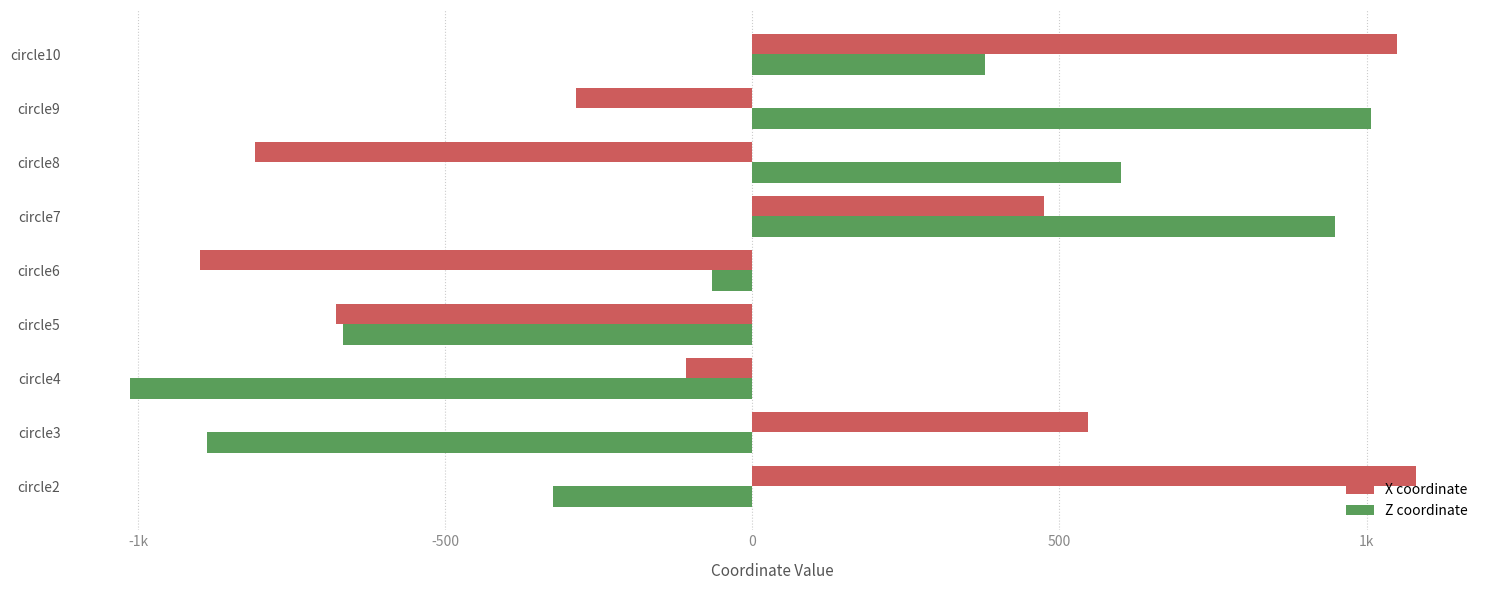

What are all the series names shown in the legend?

X coordinate, Z coordinate